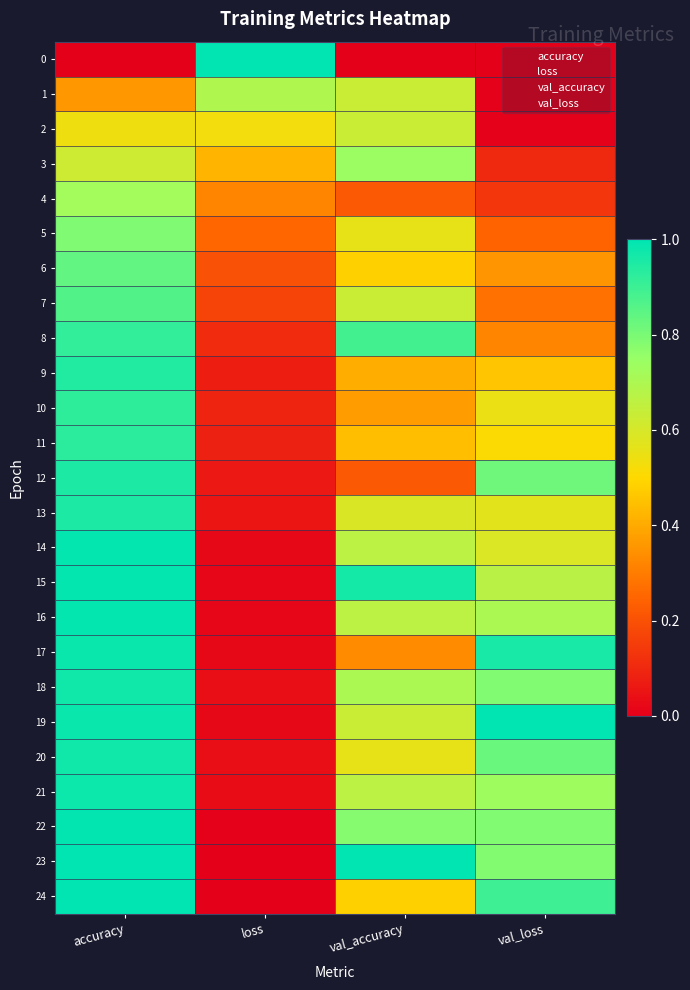

What is the greatest value displayed?

1.0